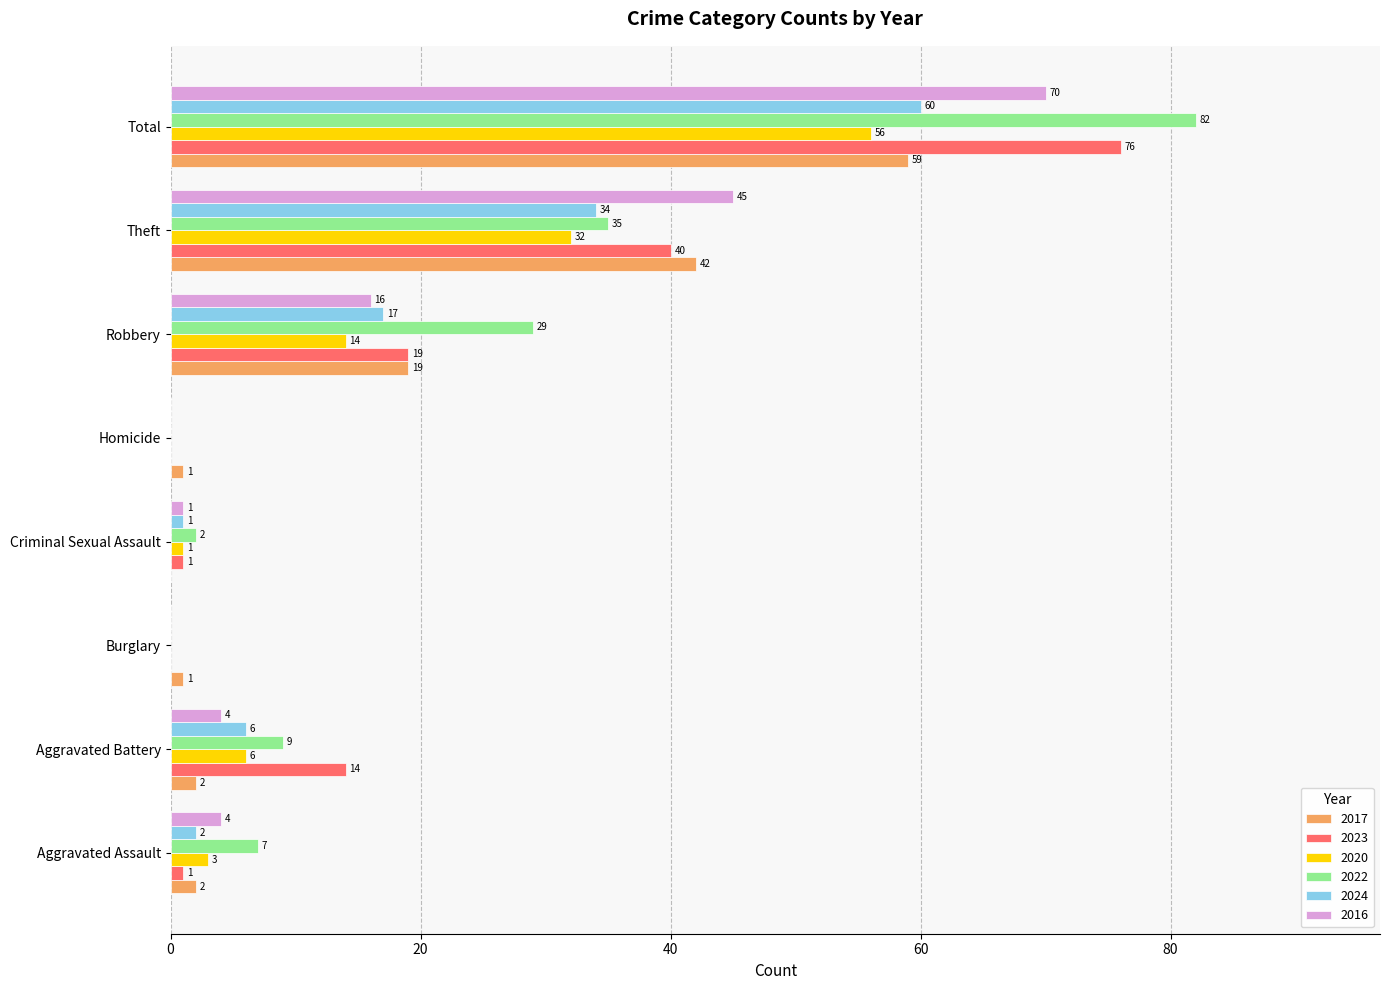

Which category has the highest value across all series?

Total